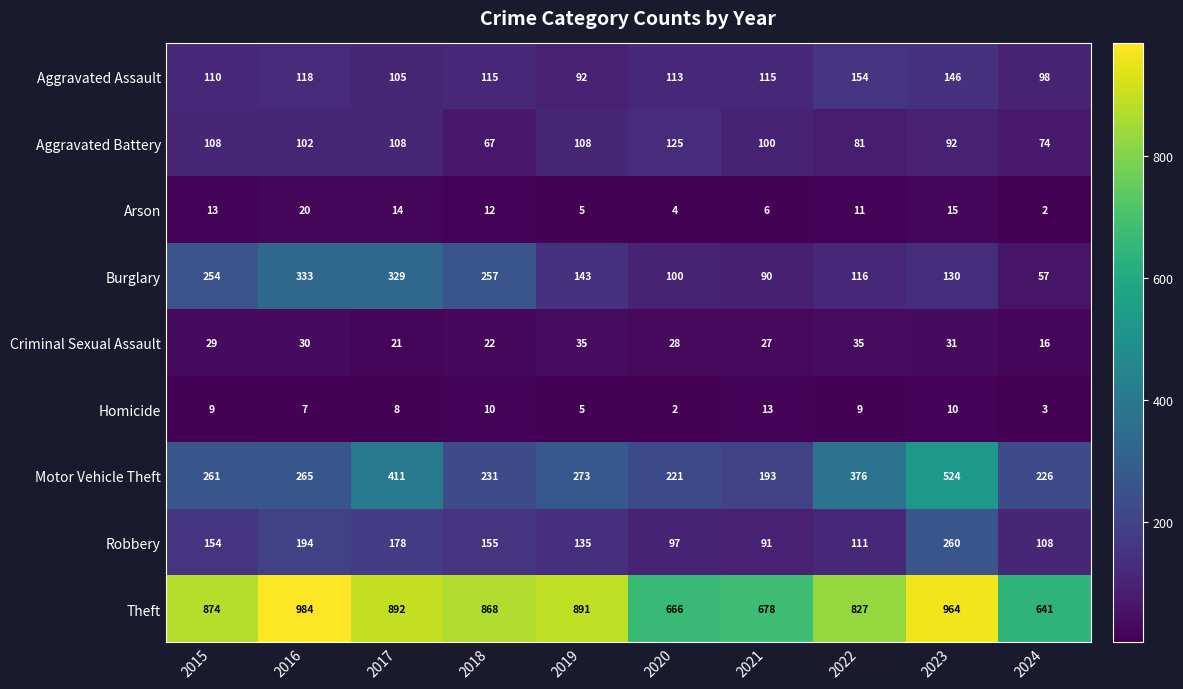

Count the number of data series in this chart.

9